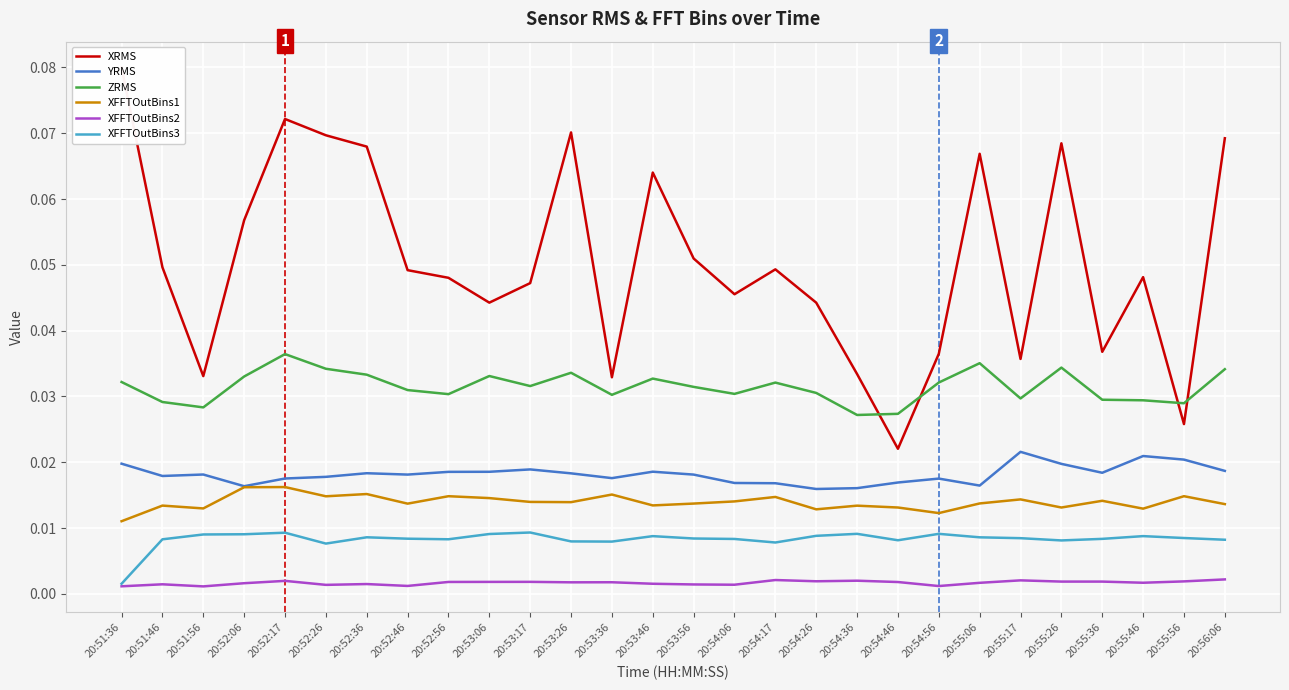

How many XFFTOutBins3 values are between 0 and 1?

28